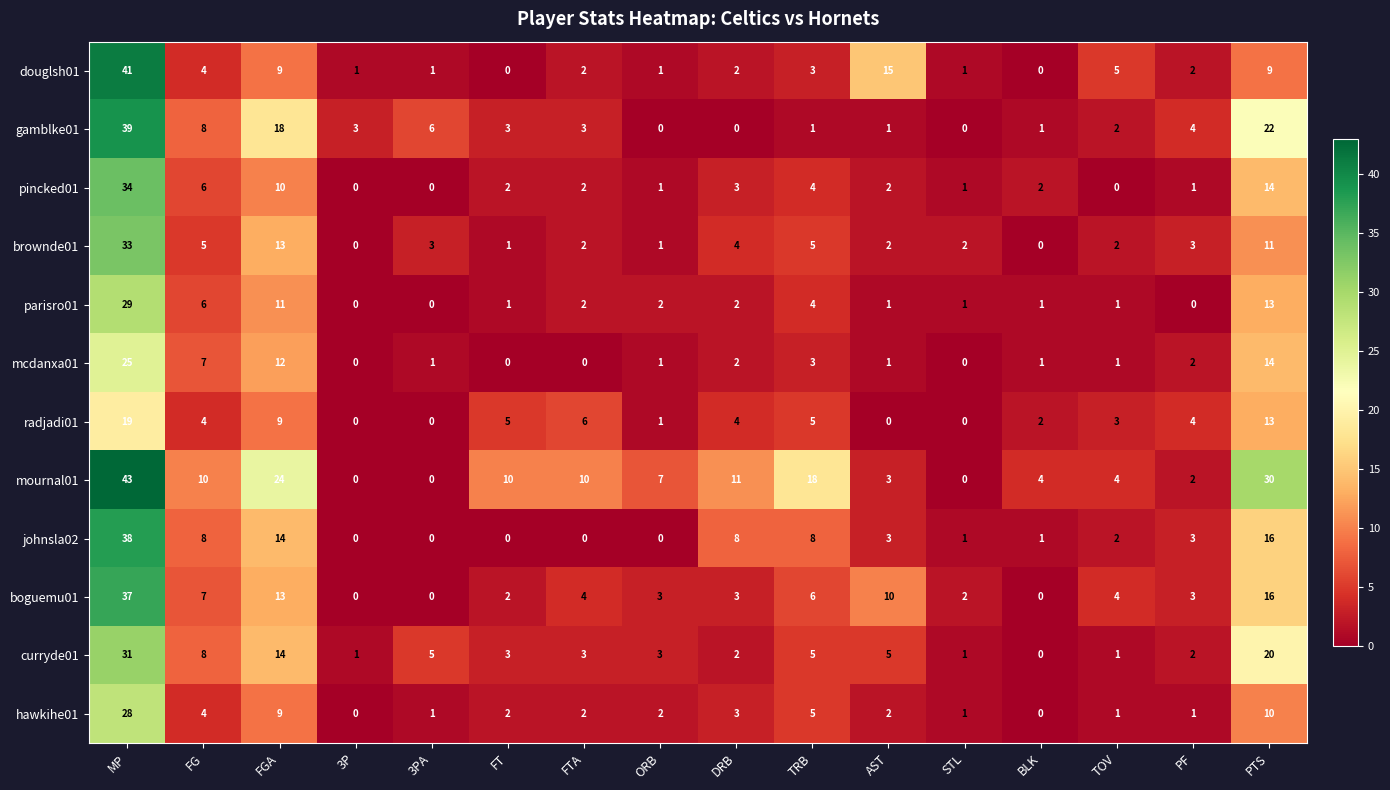

Rank the series by their maximum value, from highest to lowest.

mournal01, douglsh01, gamblke01, johnsla02, boguemu01, pincked01, brownde01, curryde01, parisro01, hawkihe01, mcdanxa01, radjadi01